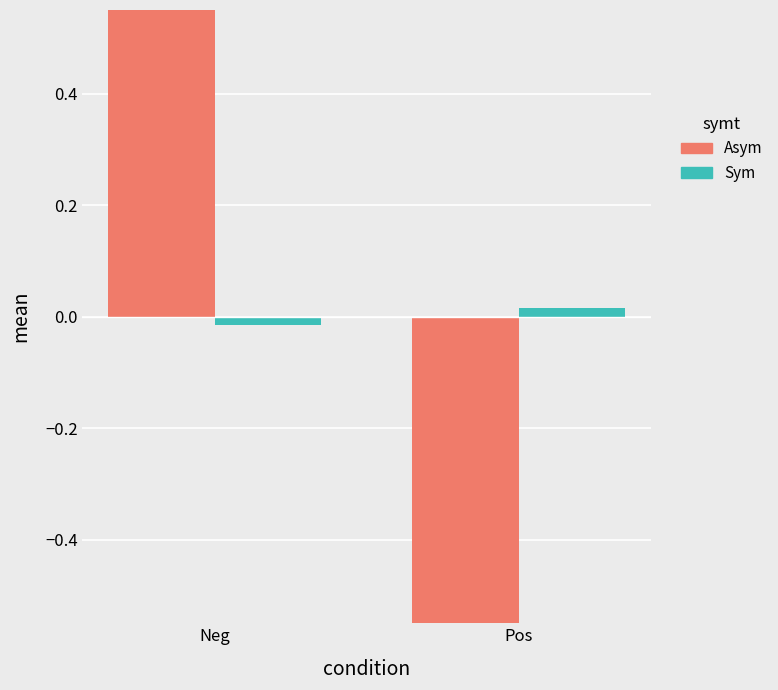

Which series has the largest total across all categories?

Sym